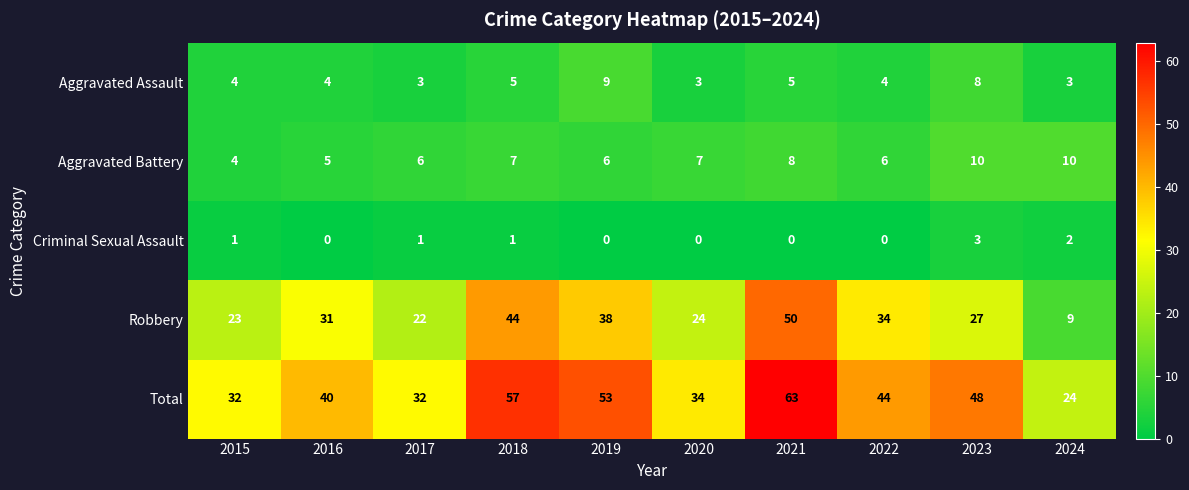

How many categories are shown in the chart?

10